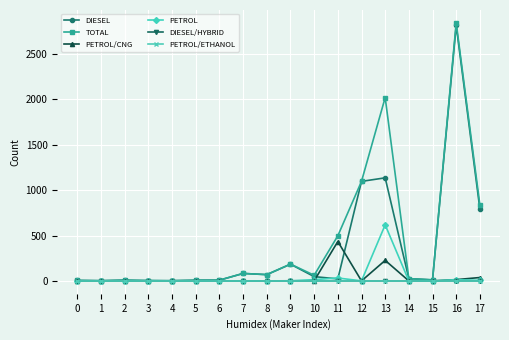

What is the approximate value of TOTAL at 8, to the nearest 10?

70